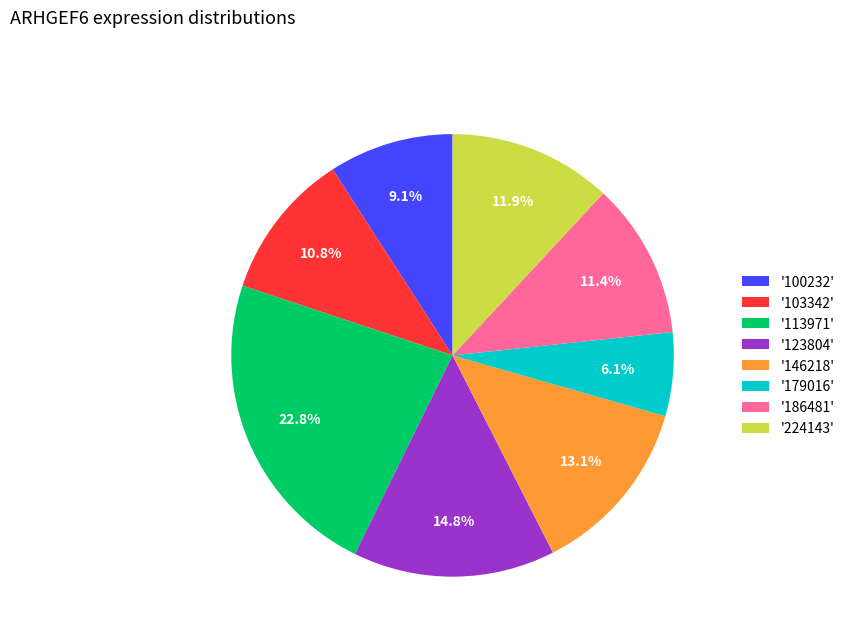

Do '224143' and '179016' together represent more than half of the pie?

No